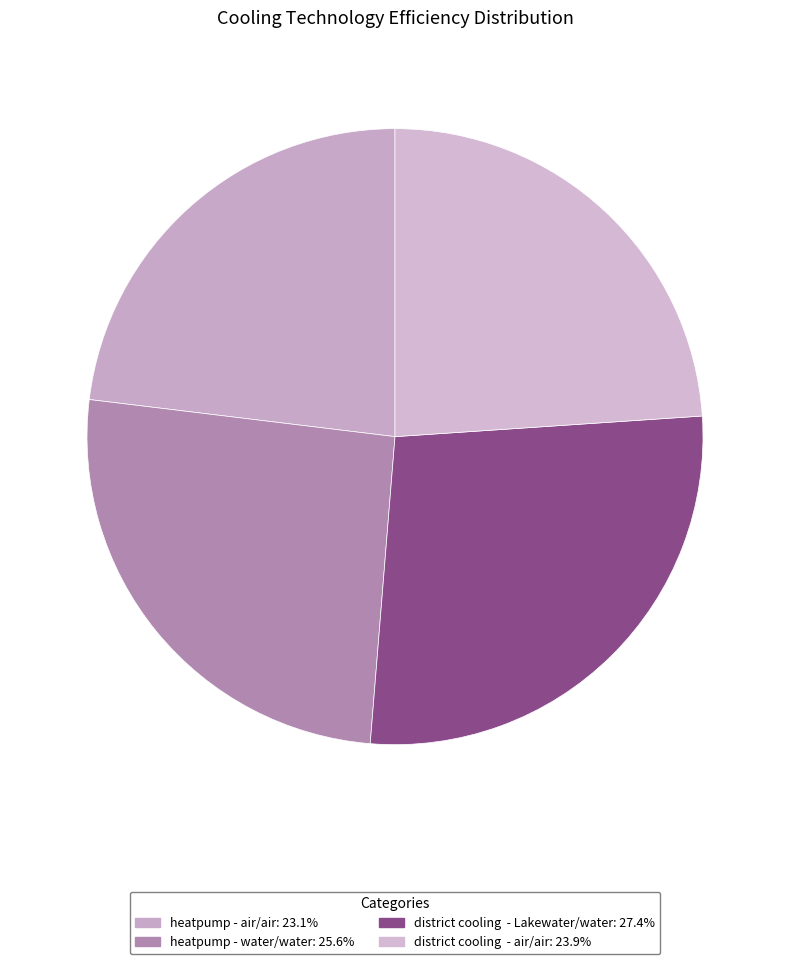

To the nearest percent, what is the average slice percentage?

25%